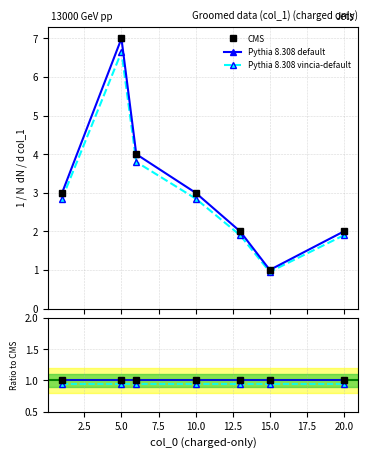

Which series has the largest total across all categories?

CMS